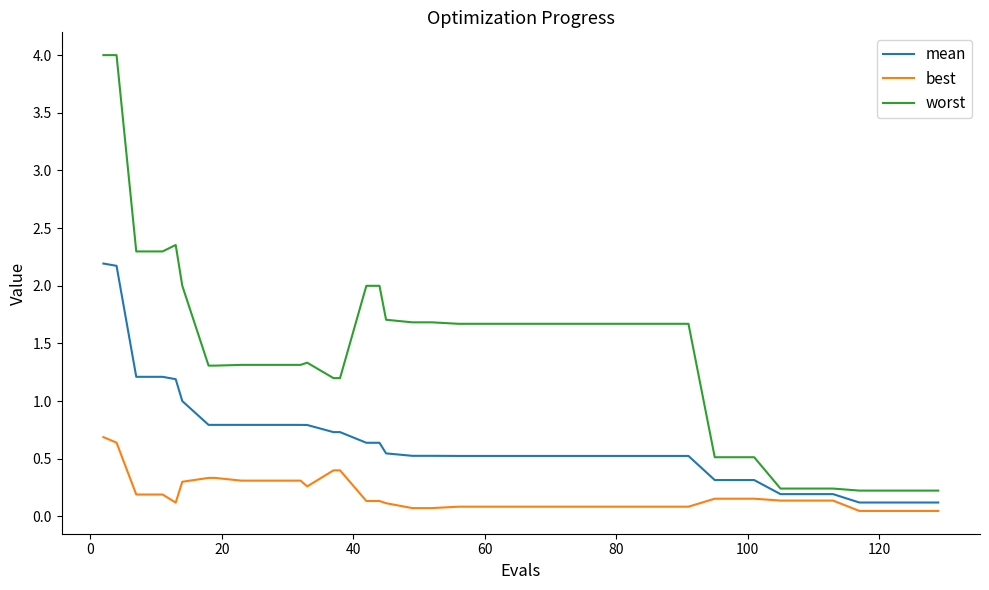

Rank the series by their average value, from lowest to highest.

best, mean, worst